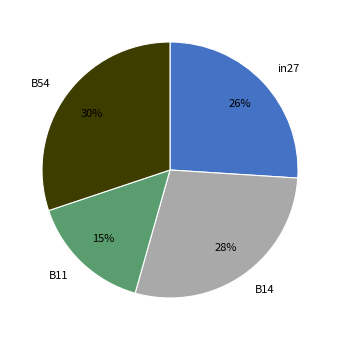

To the nearest percent, what is the average slice percentage?

25%